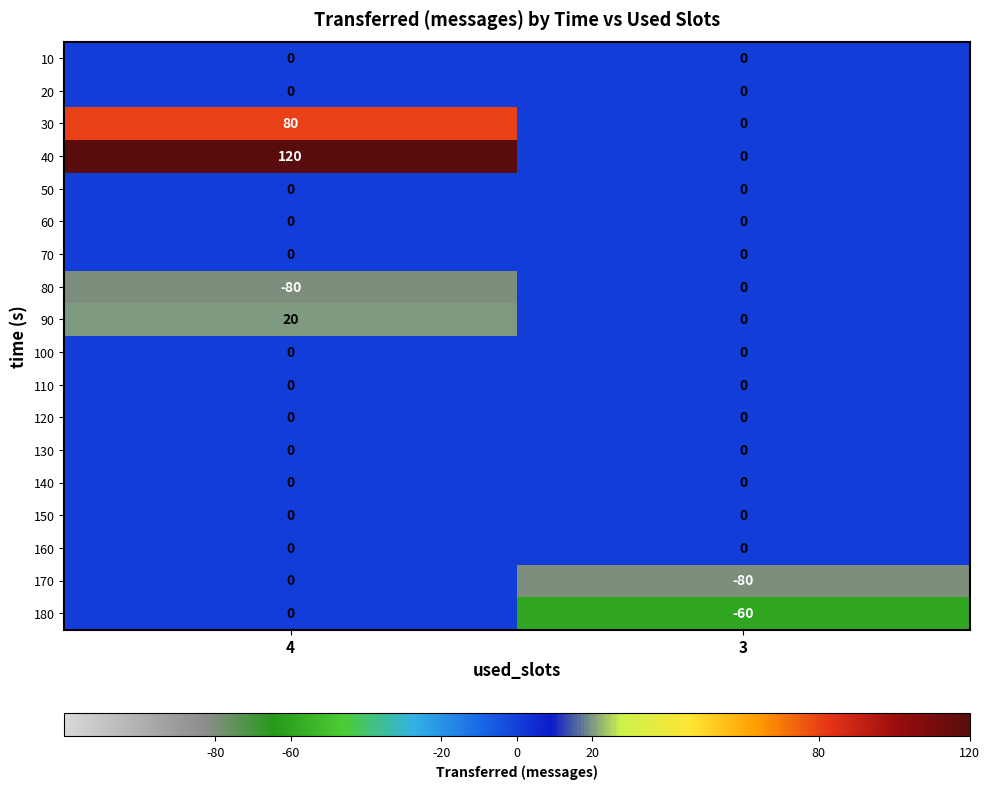

True or false: 90 has a value of 20 at 4.

True